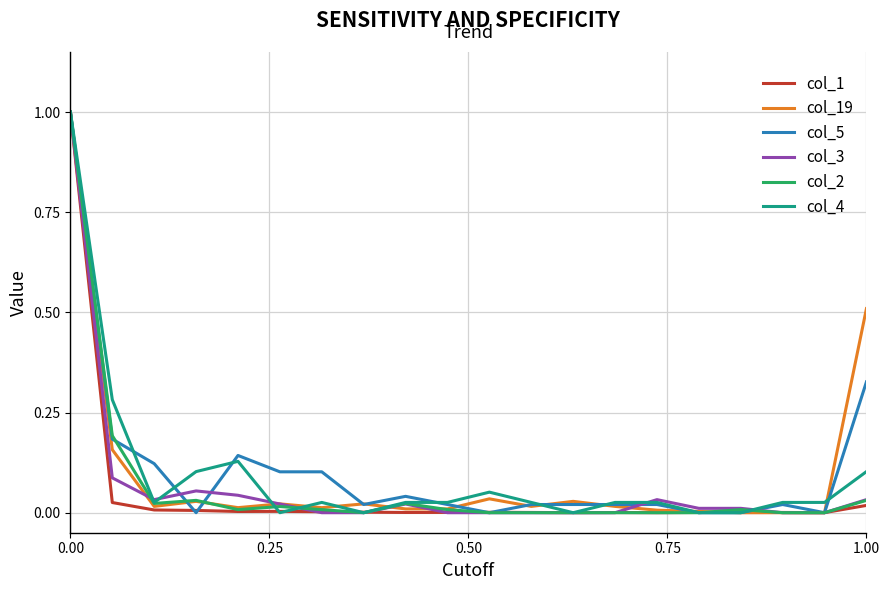

Does the chart display data point markers on the line(s)?

No